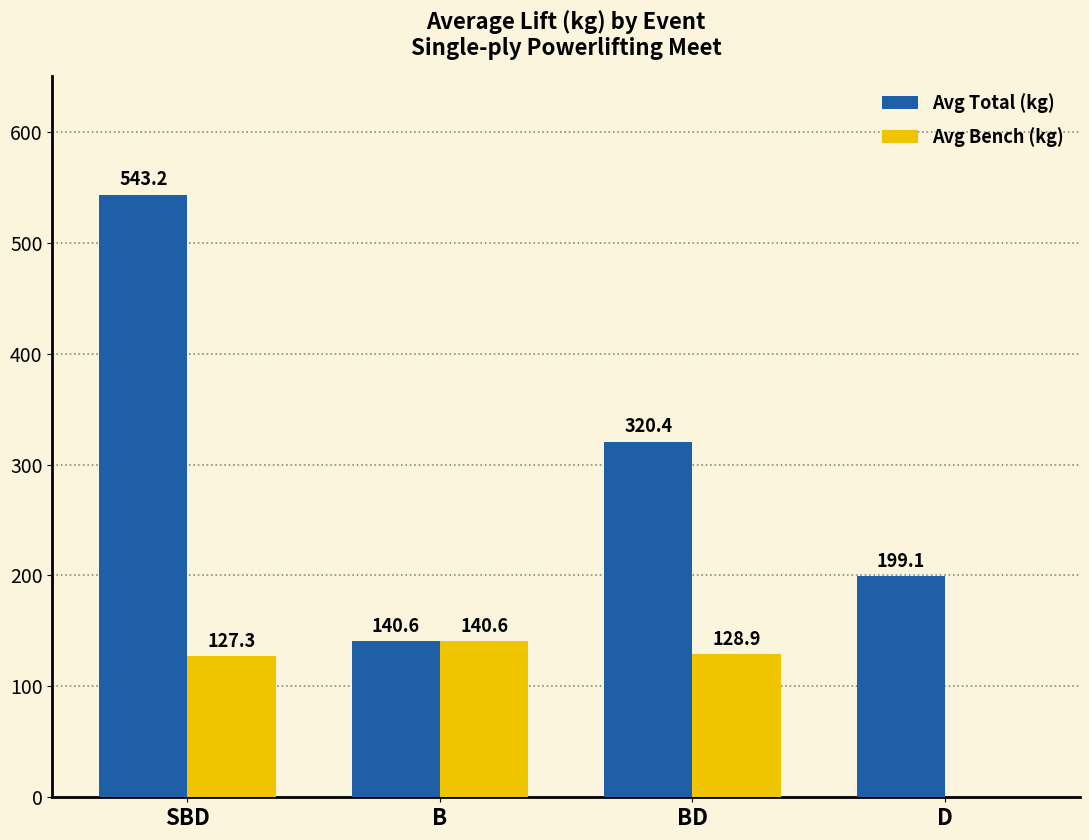

Which series changed the most between SBD and B?

Avg Total (kg)